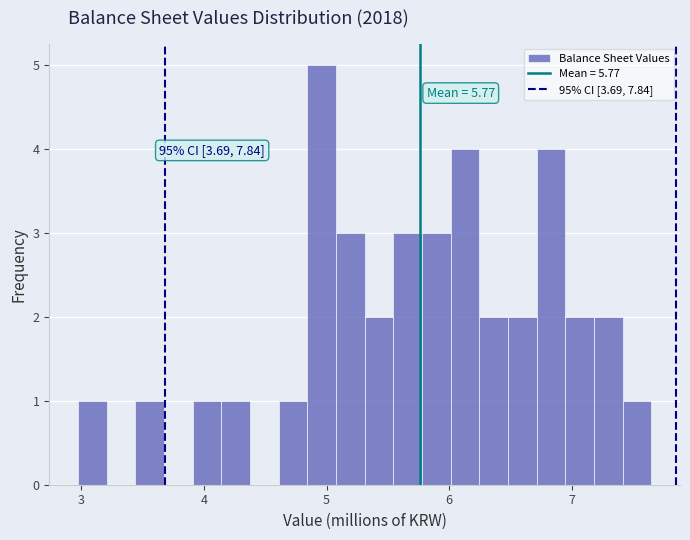

Around what value on the x-axis is the tallest bar? Give the approximate position of its centre, as read against the axis.

5.0